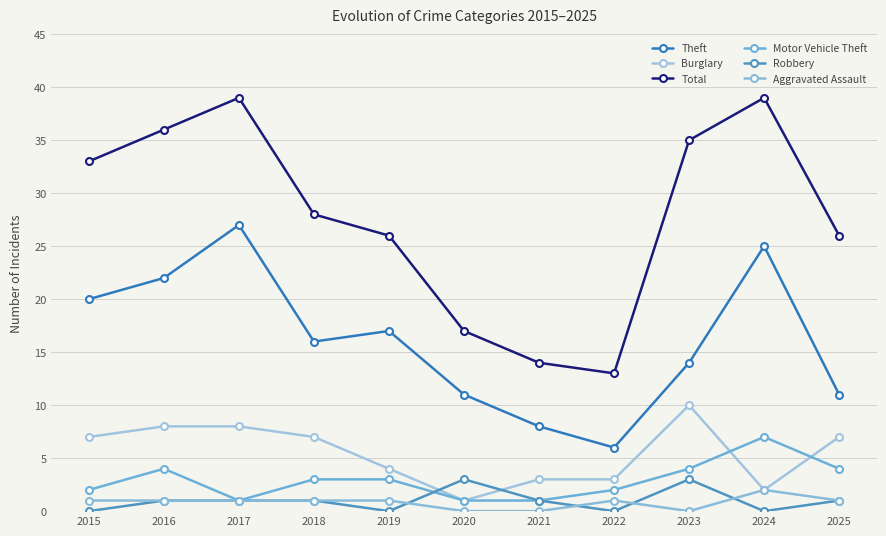

What is the maximum value for Robbery?

3